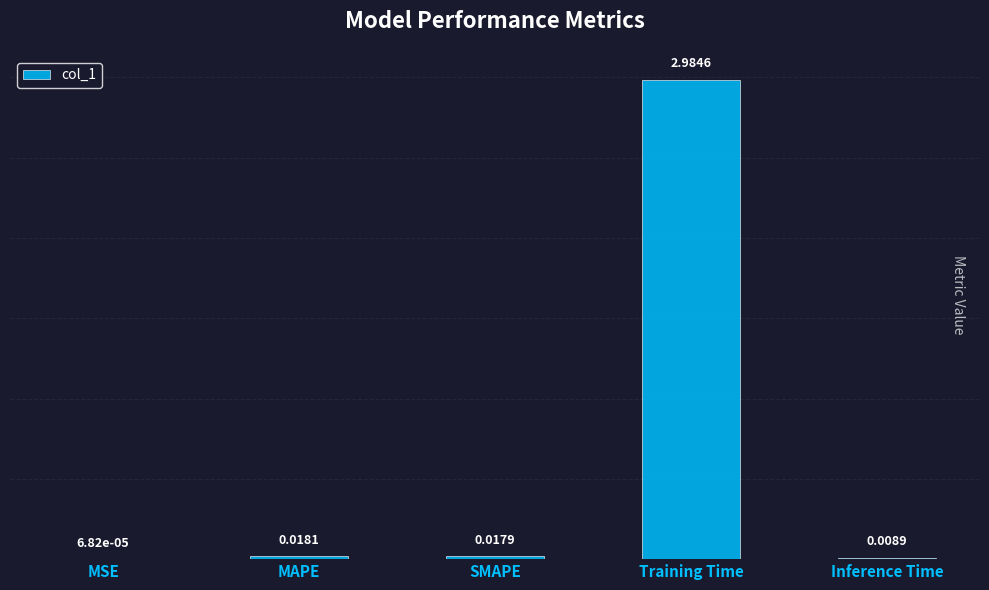

Which label corresponds to the largest value in the chart?

Training Time